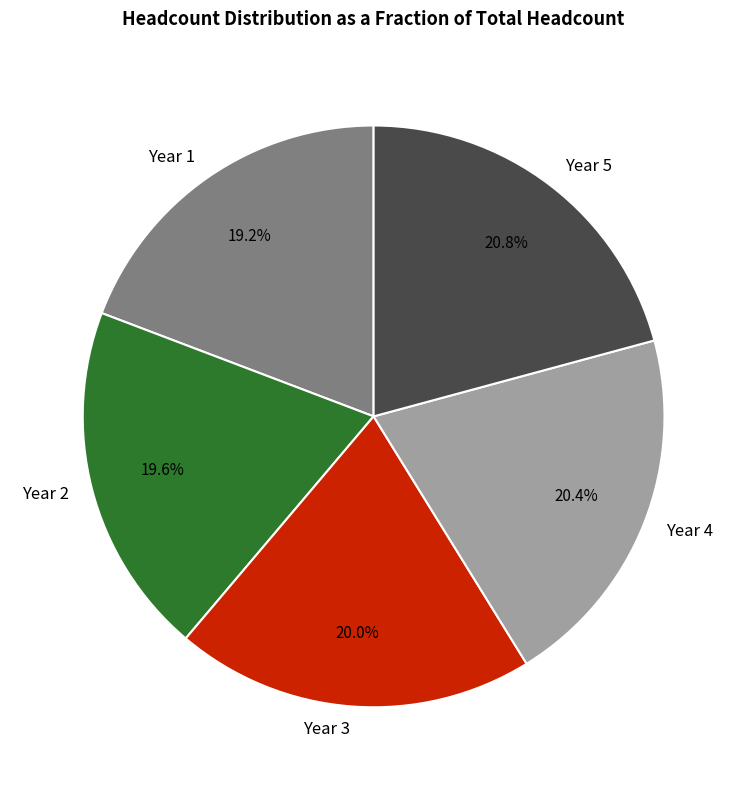

Is Year 5 the majority of the pie?

No